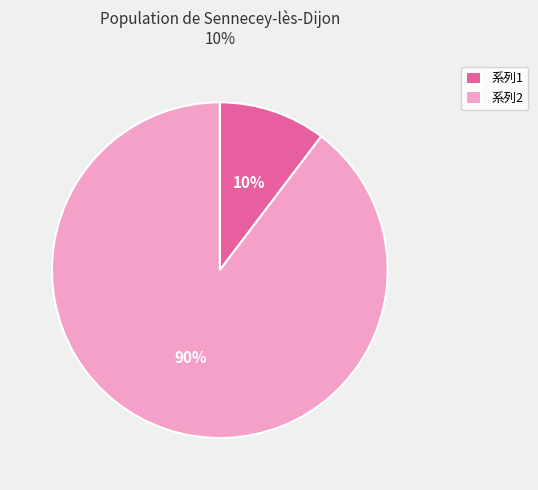

Rank the categories by value from lowest to highest.

系列1, 系列2